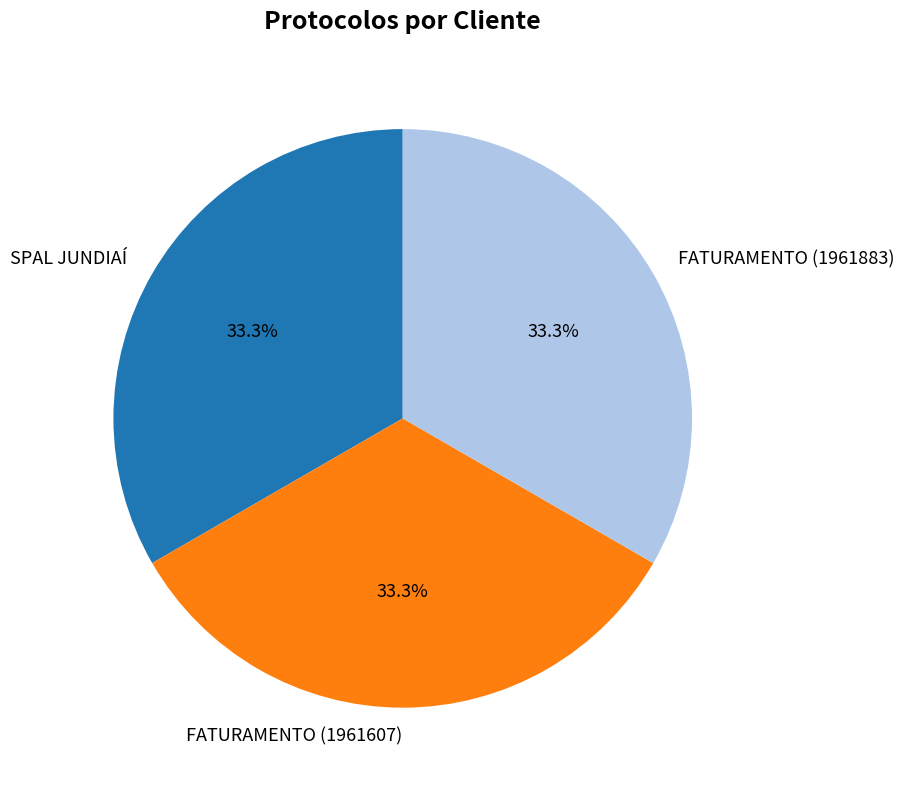

What is the ratio of the value at FATURAMENTO (1961883) to the value at SPAL JUNDIAÍ?

1.0